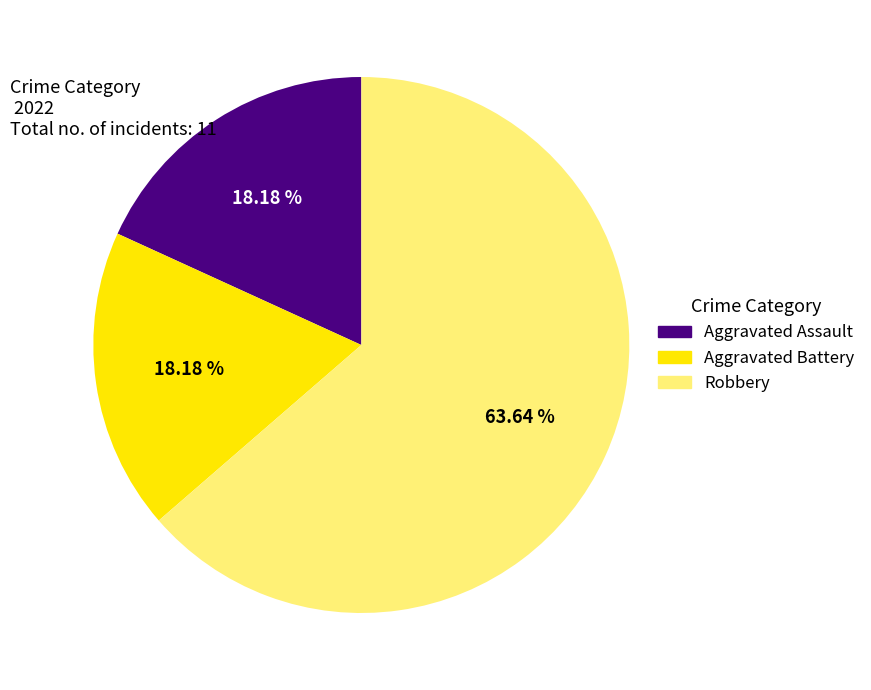

To the nearest percent, what is the difference between the largest and smallest slice percentages?

45%